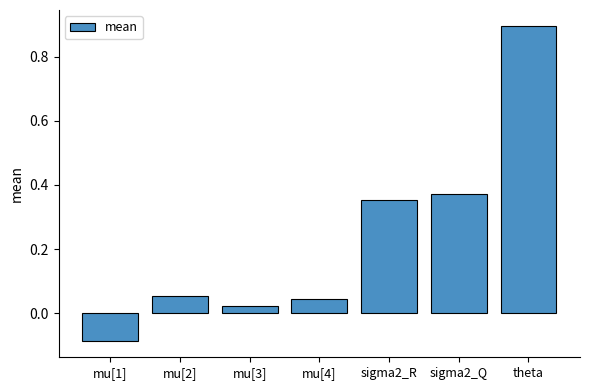

At which label is the value closest to 0?

mu[3]